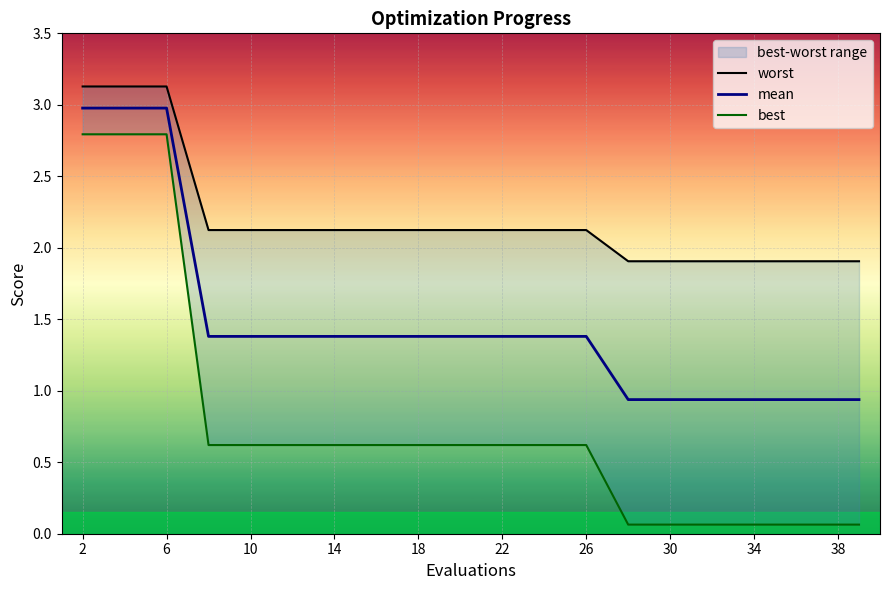

Which series has the largest total across all categories?

worst